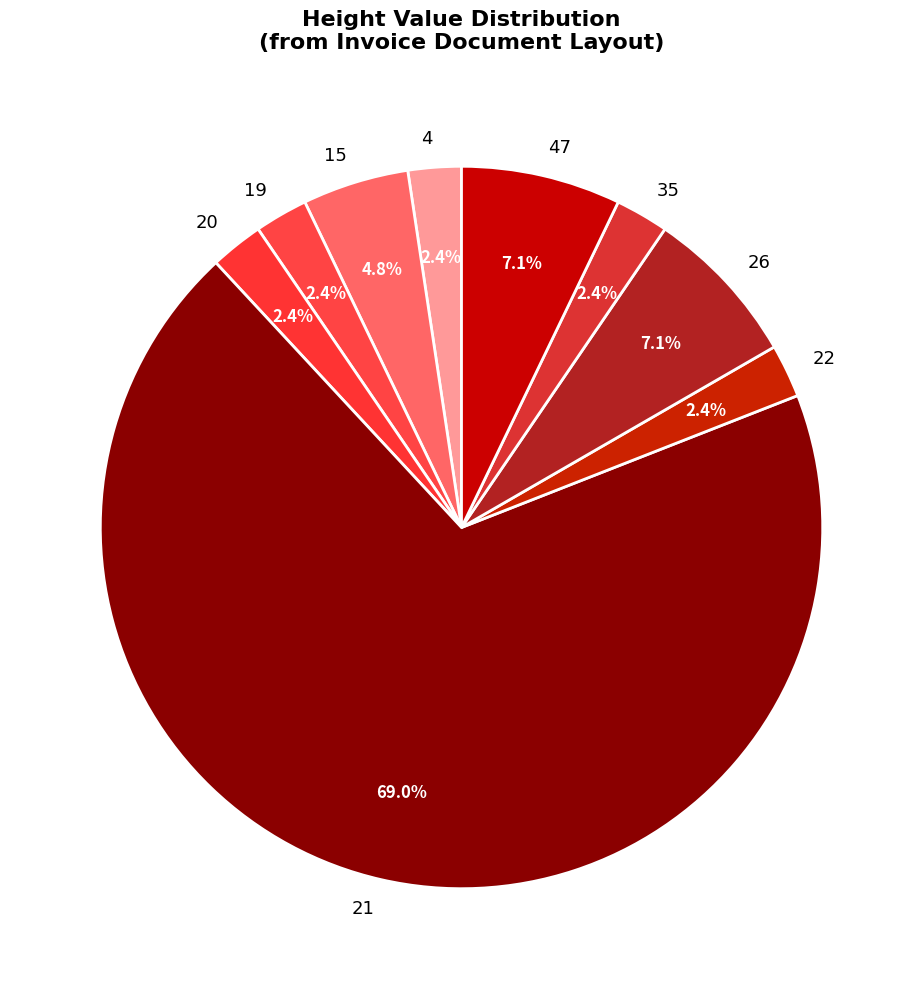

Combined, what portion of the pie is 35 and 21?

71.4%